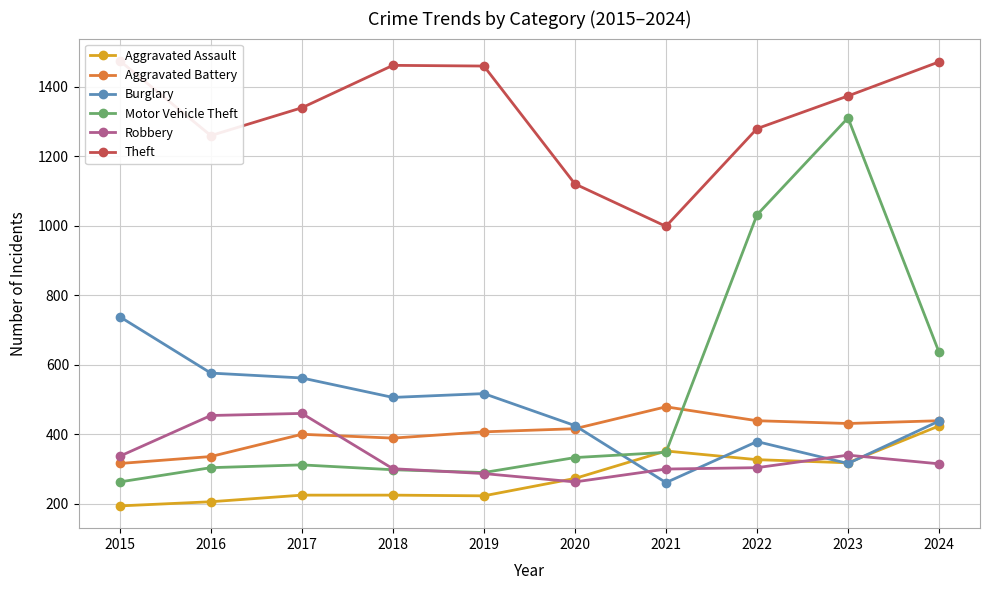

At which category does Aggravated Assault reach its first local valley?

2019